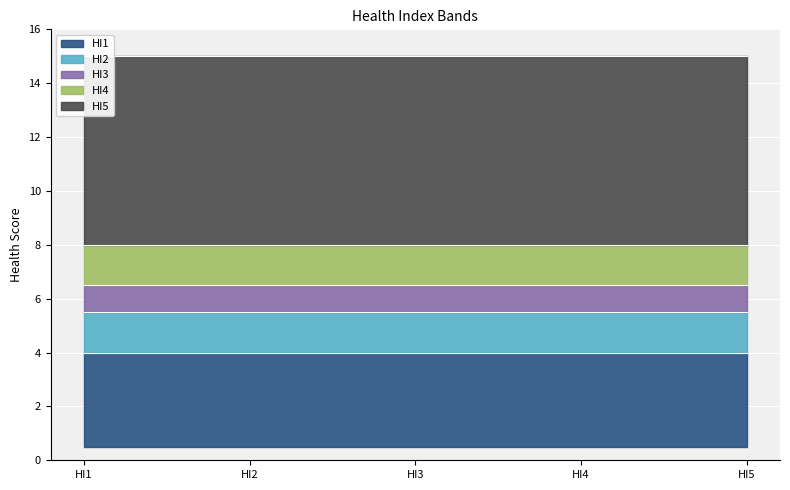

The value of Upper at HI2 is 5.5. True or false?

True